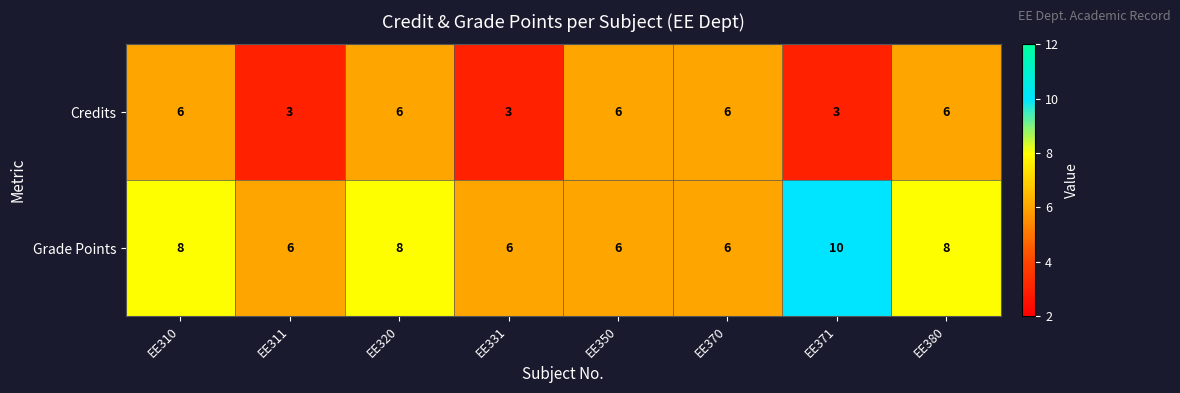

Reading left to right, extract all data points from this chart.

Credits: 6	3	6	3	6	6	3	6
Grade Points: 8	6	8	6	6	6	10	8